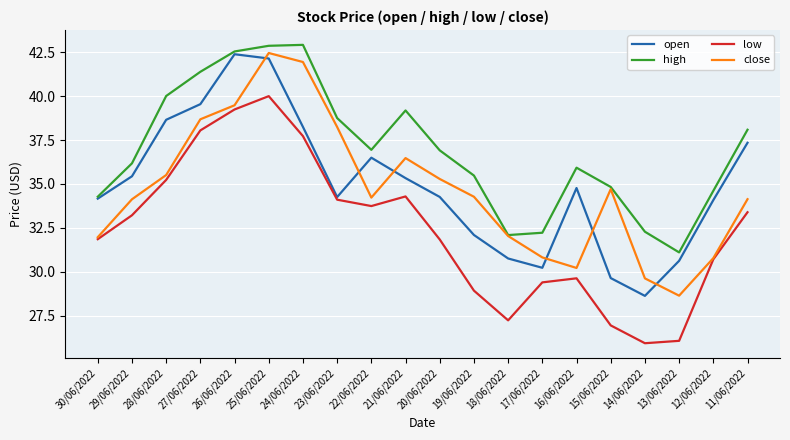

Where is the first local maximum for open?

26/06/2022